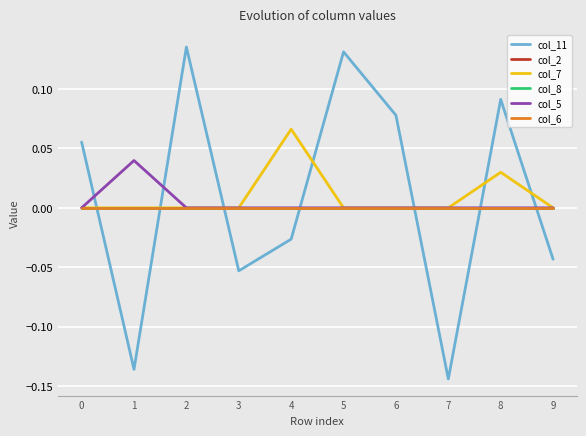

Between 7 and 9, which series saw the biggest shift?

col_11